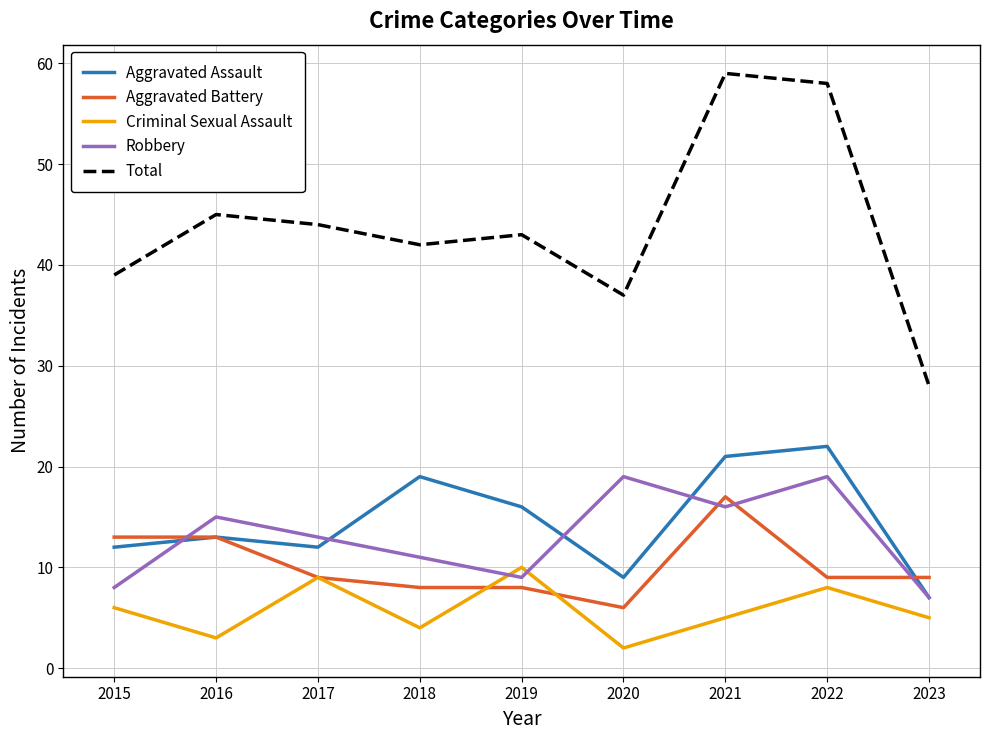

What is the sum of the Aggravated Assault values at 2020 and 2017?

21